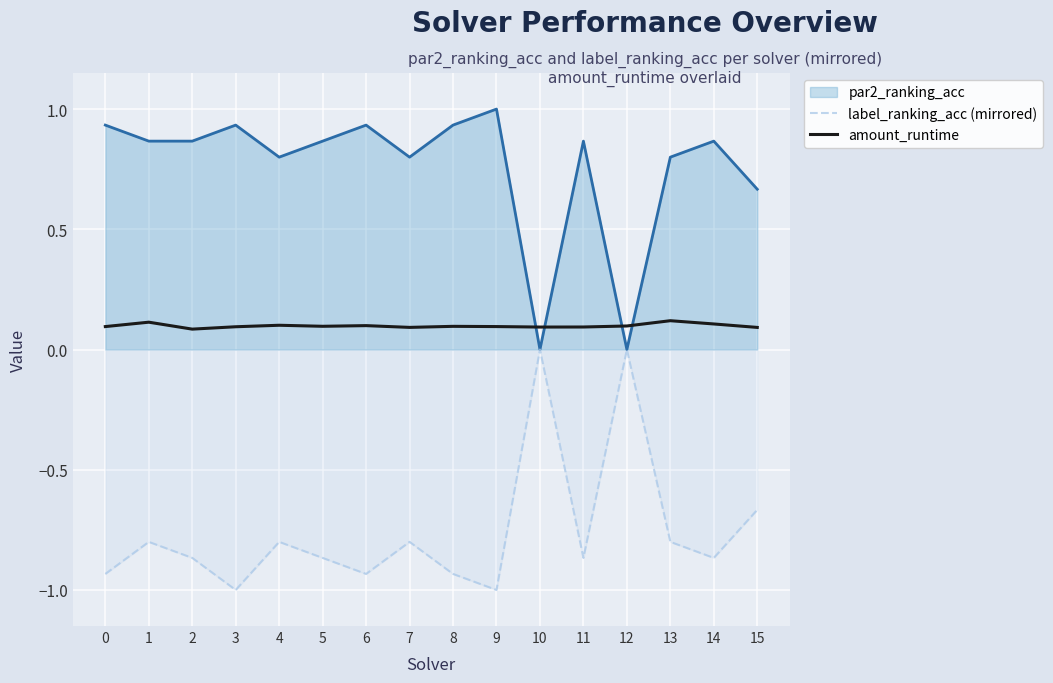

Which category has the highest value in the amount_runtime series?

13